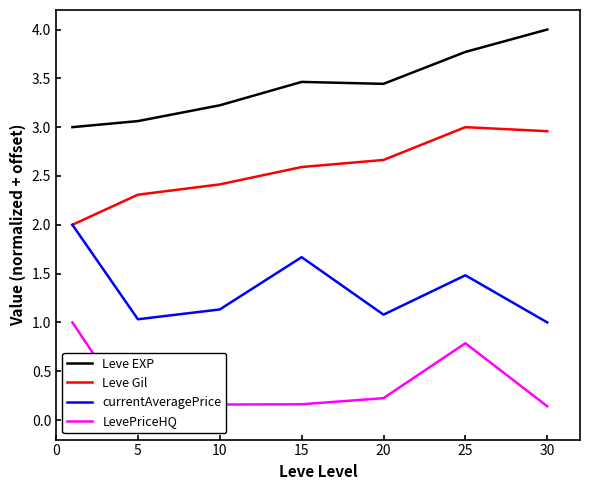

Is it true that Leve Gil equals 4.8 at 25?

False